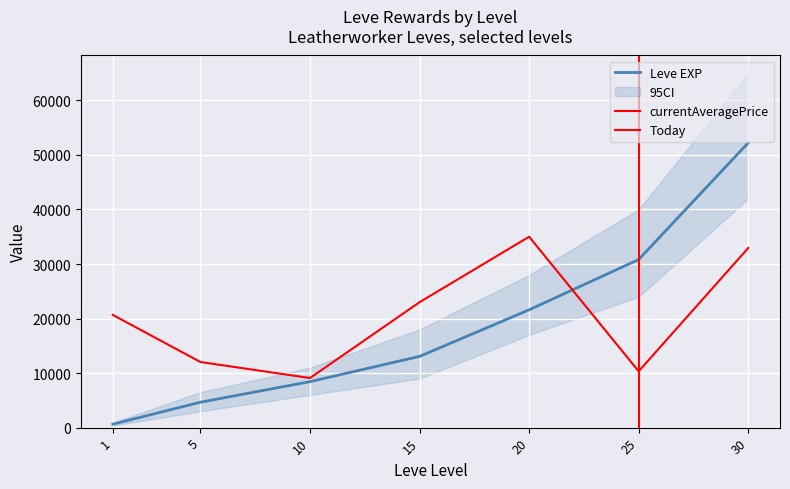

Between 15 and 5, which is larger?

15